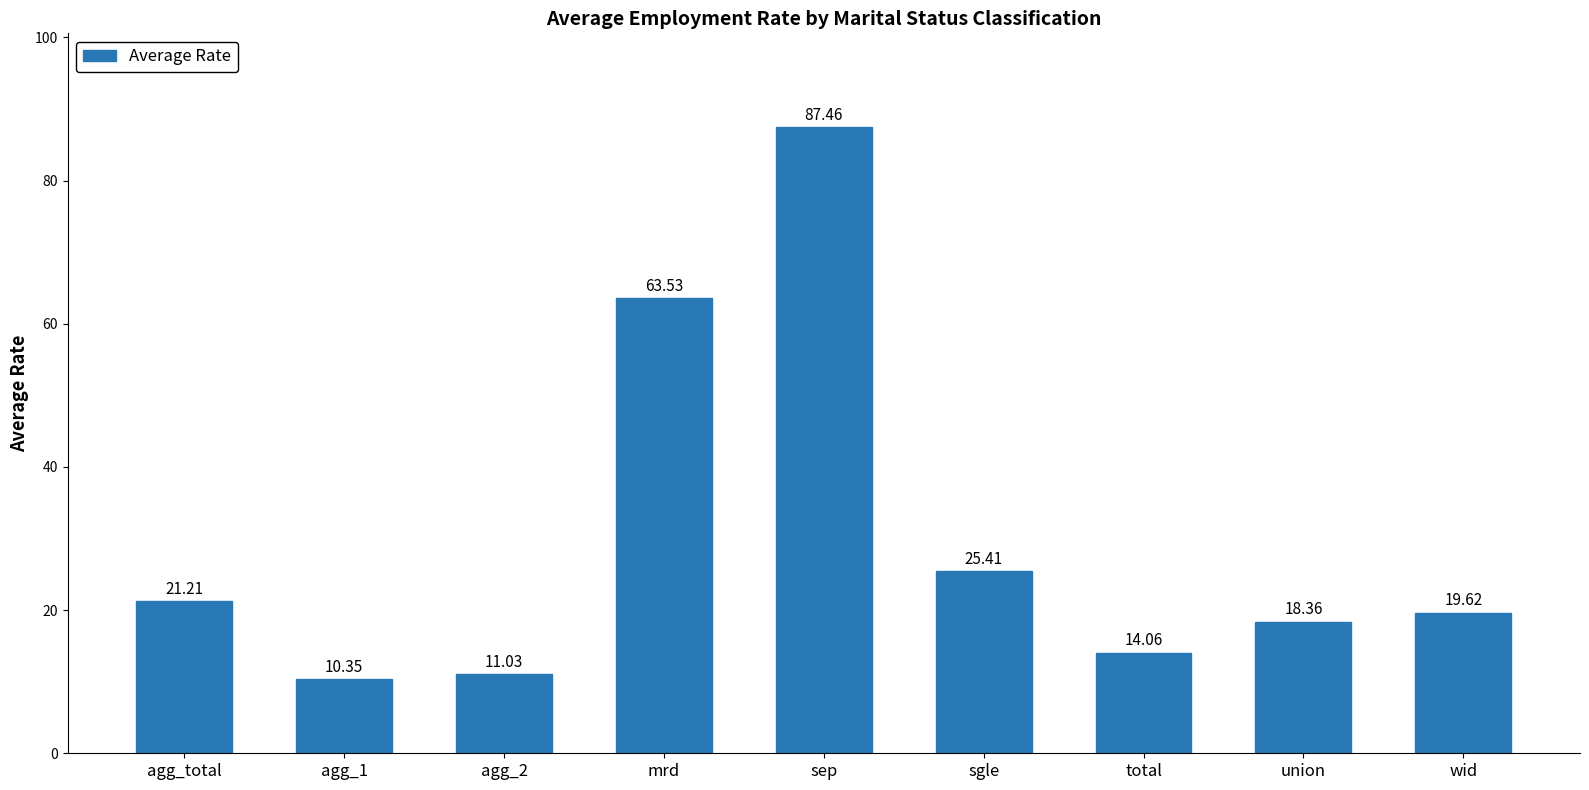

Approximately how many times larger is the value at agg_2 compared to sep?

0.1